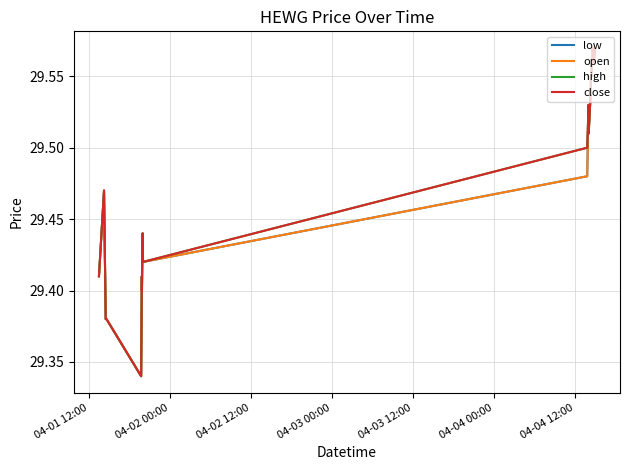

What are all the series names shown in the legend?

low, open, high, close